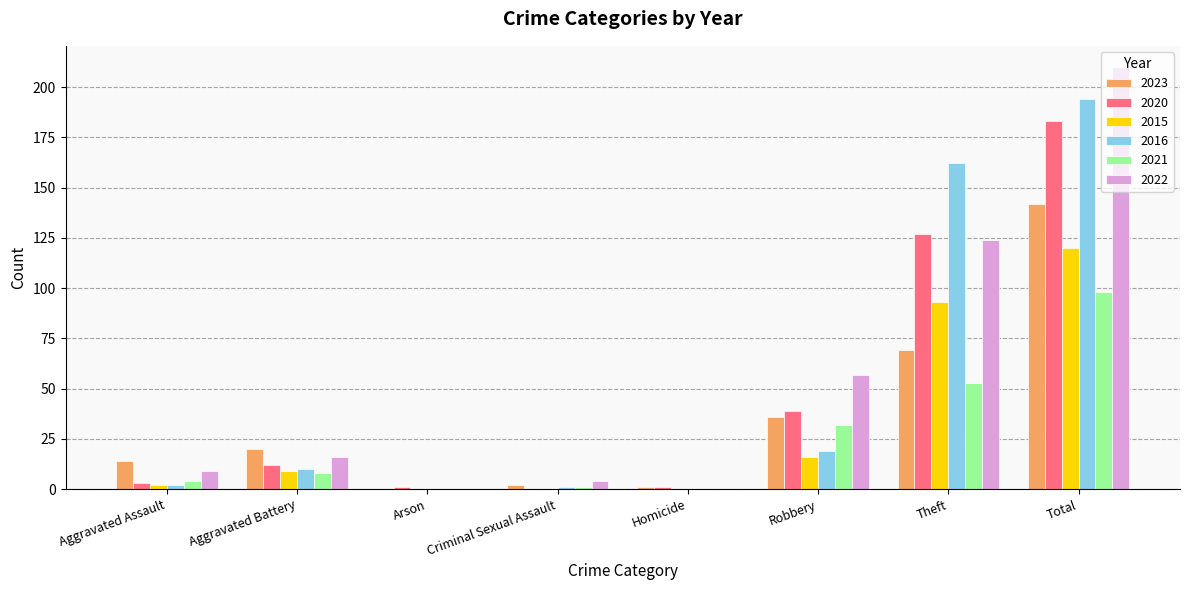

How many series are shown in this chart?

6